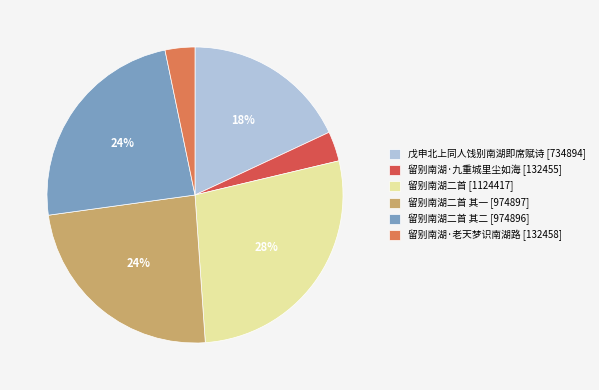

Is the sum of 留别南湖二首 [1124417] and 留别南湖二首 其一 [974897] greater than half?

Yes